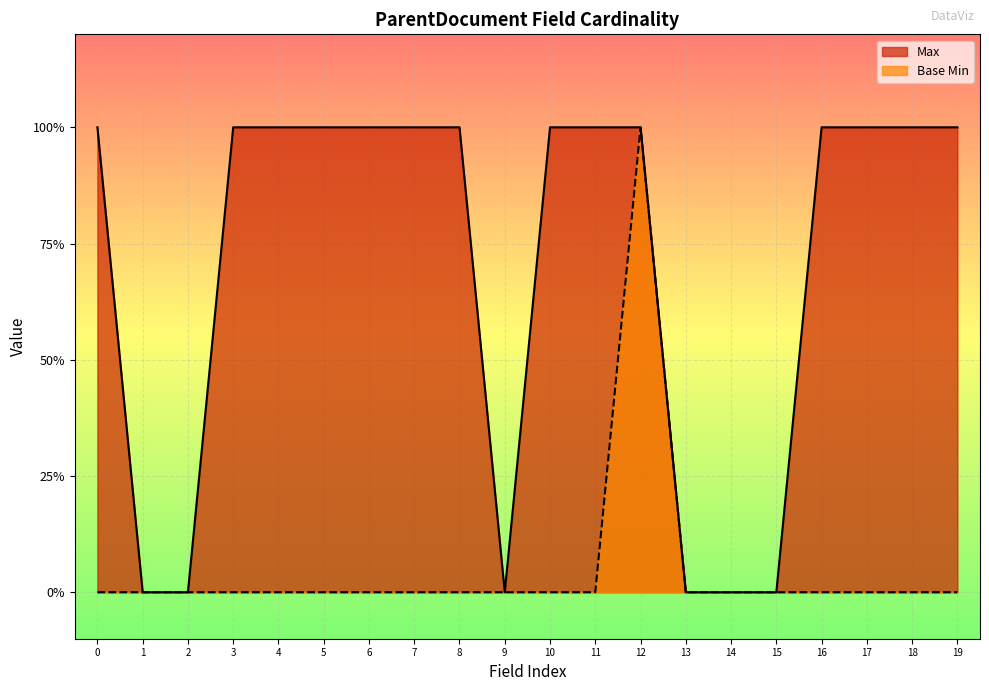

True or false: Max and Base Min intersect in this chart.

False